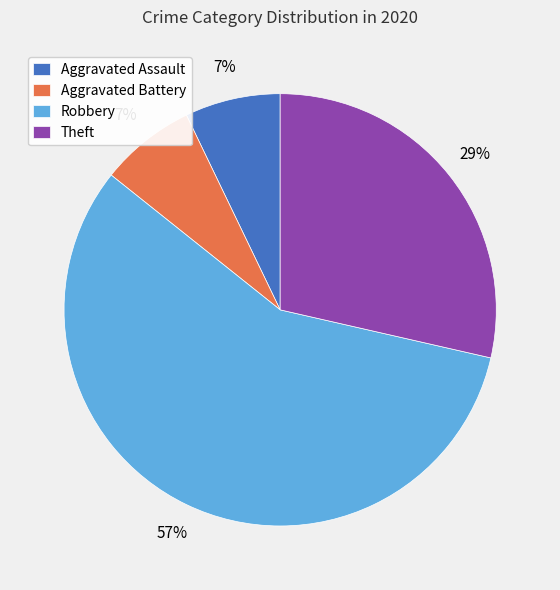

To the nearest percent, what is the combined percentage of Robbery and Aggravated Battery?

64%